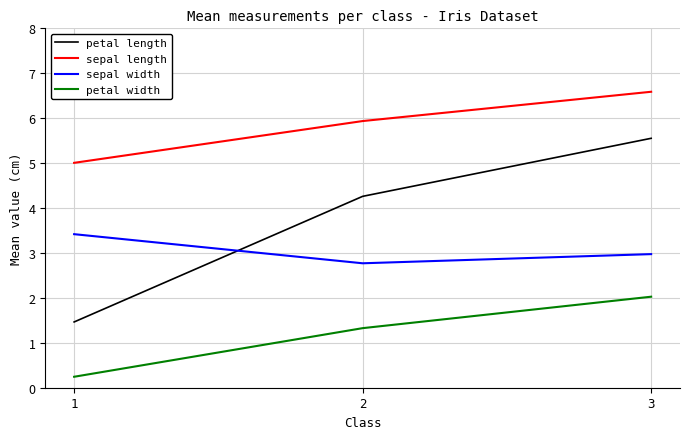

Where does the petal length series first go above 4?

2